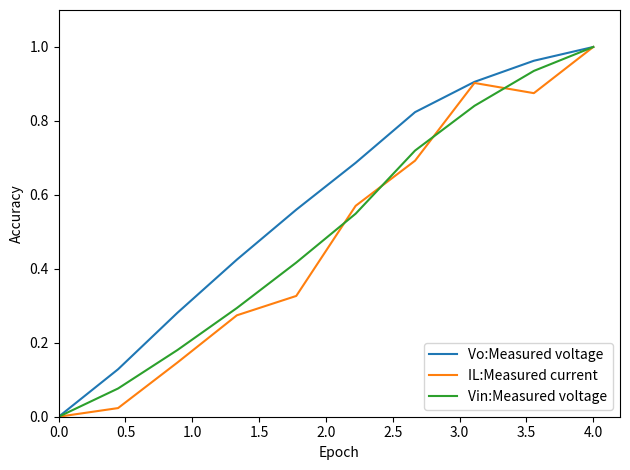

Which series has the largest total across all categories?

Vo:Measured voltage